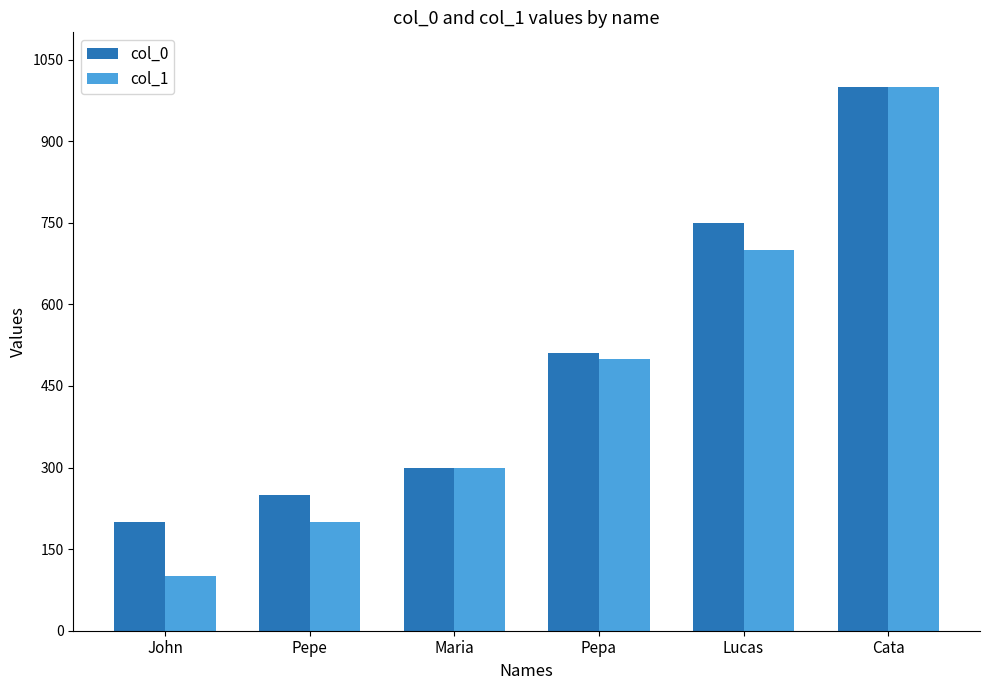

At which category is the sum across all series the highest?

Cata